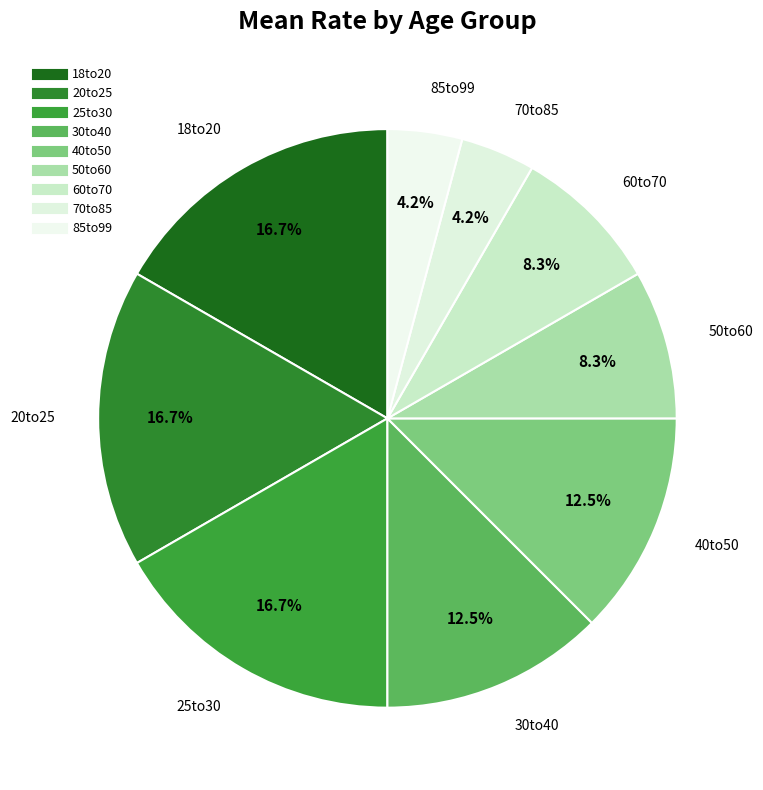

How many slices are in this pie chart?

9